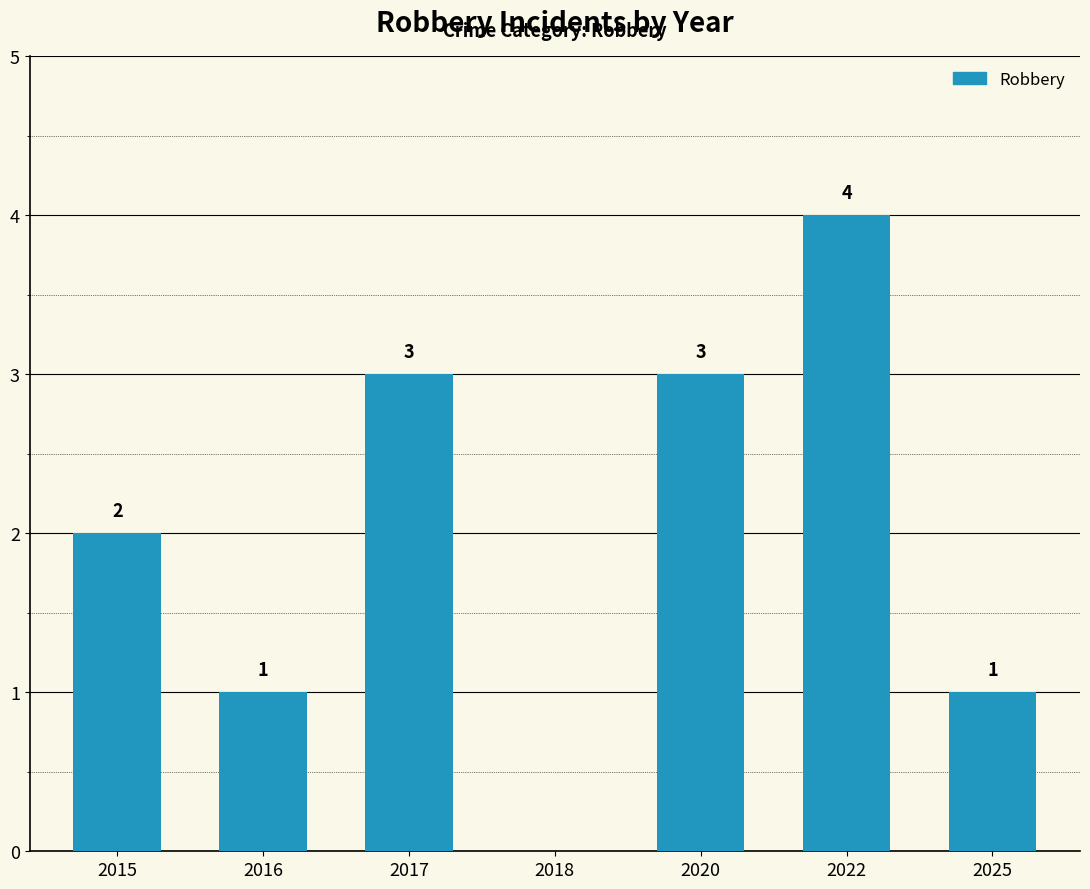

Is it true that the value at 2018 is -2?

False